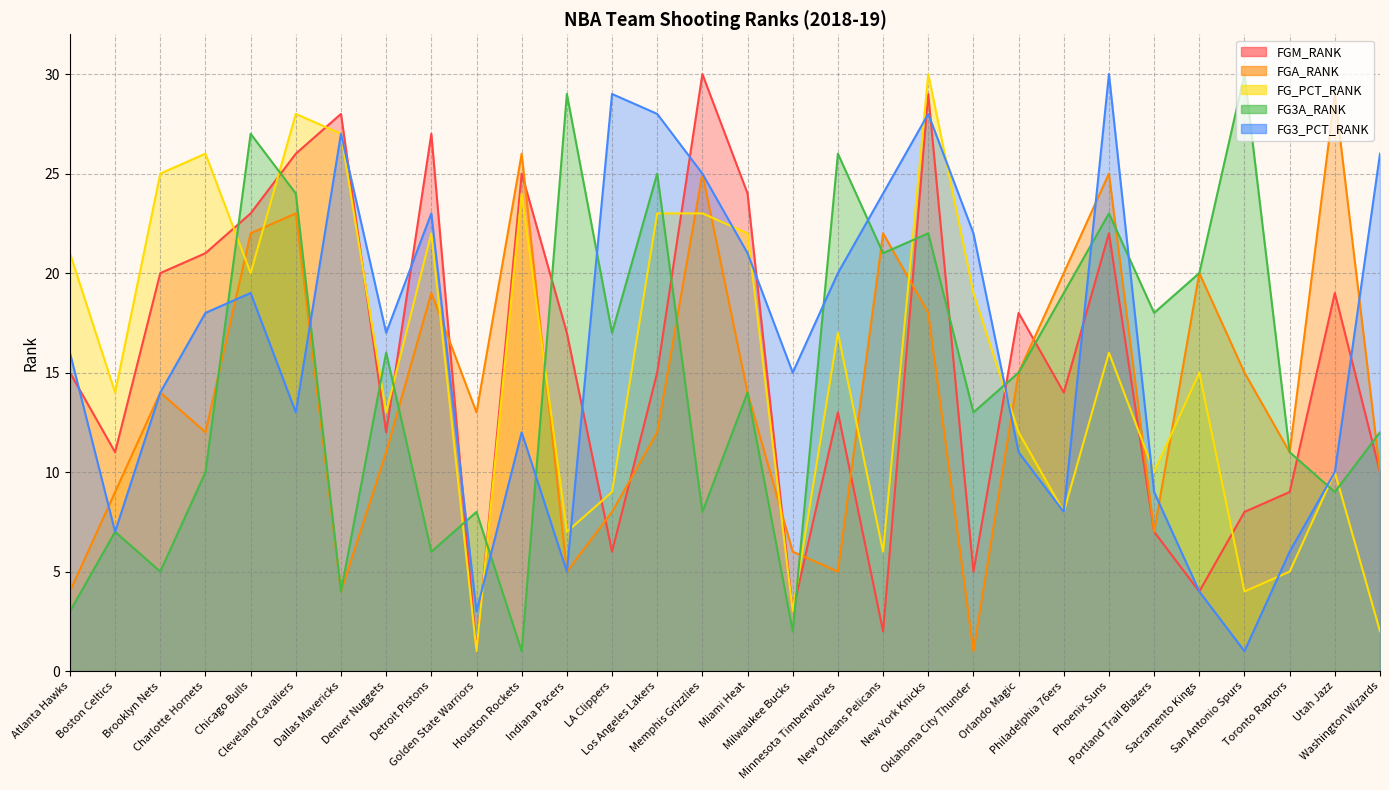

What position from the left is Denver Nuggets?

8